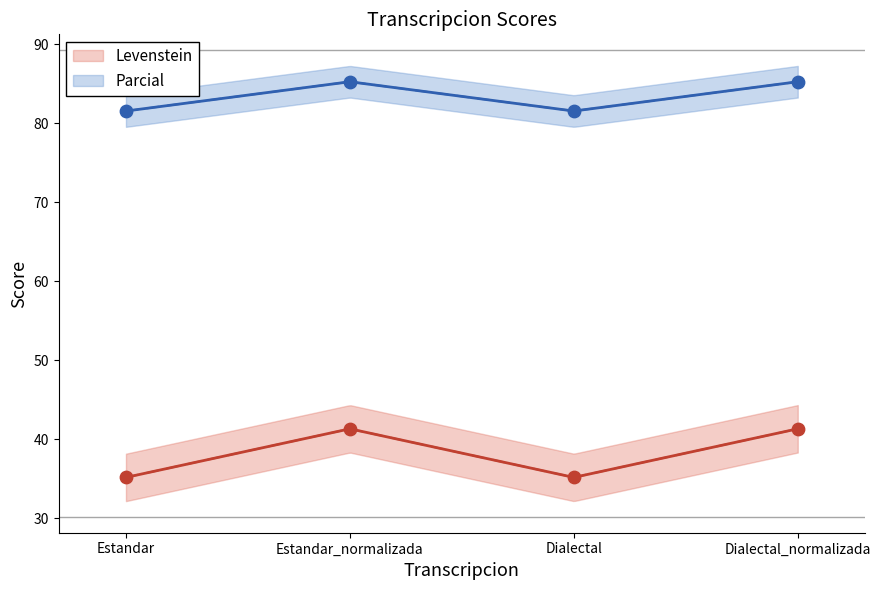

Is the value of Parcial at Estandar greater than the value of Levenstein at Dialectal_normalizada?

Yes